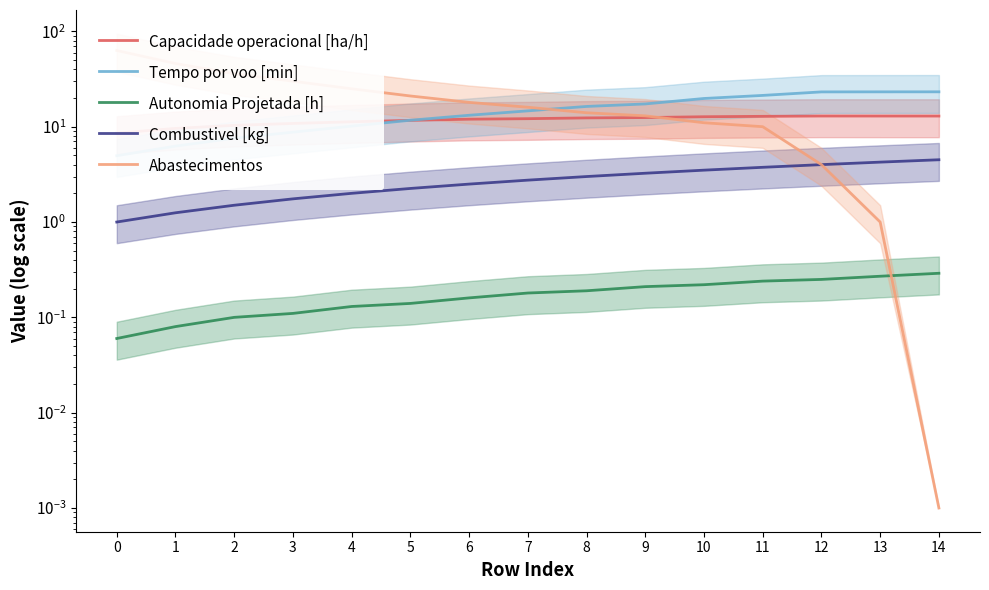

What is the sum of the Capacidade operacional [ha/h] values at 10 and 1?

22.3